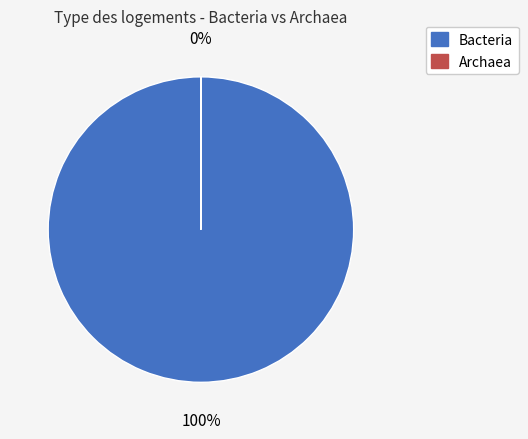

Between Archaea and Bacteria, which is larger?

Bacteria